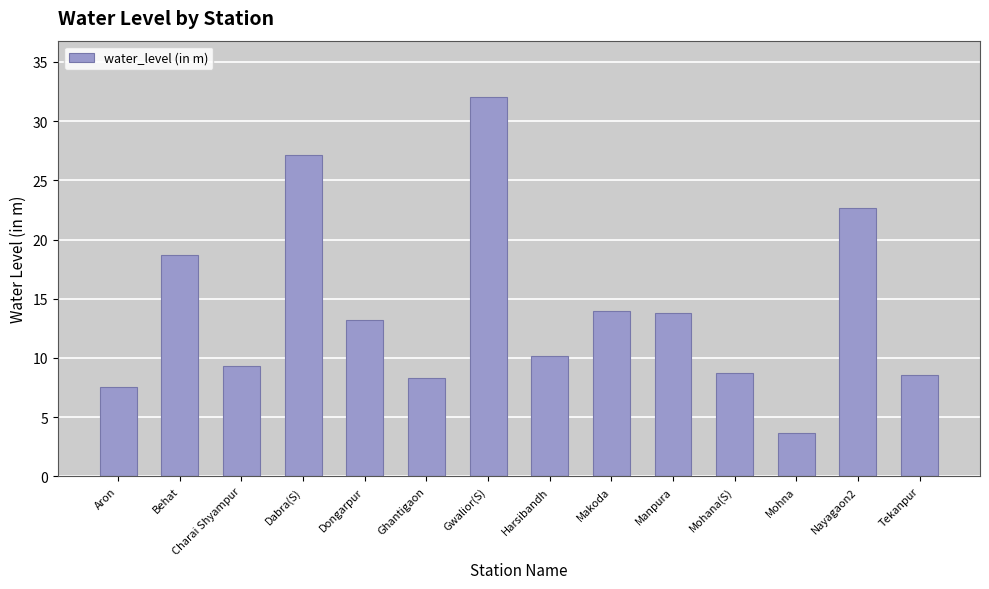

What is the smallest value displayed?

3.7